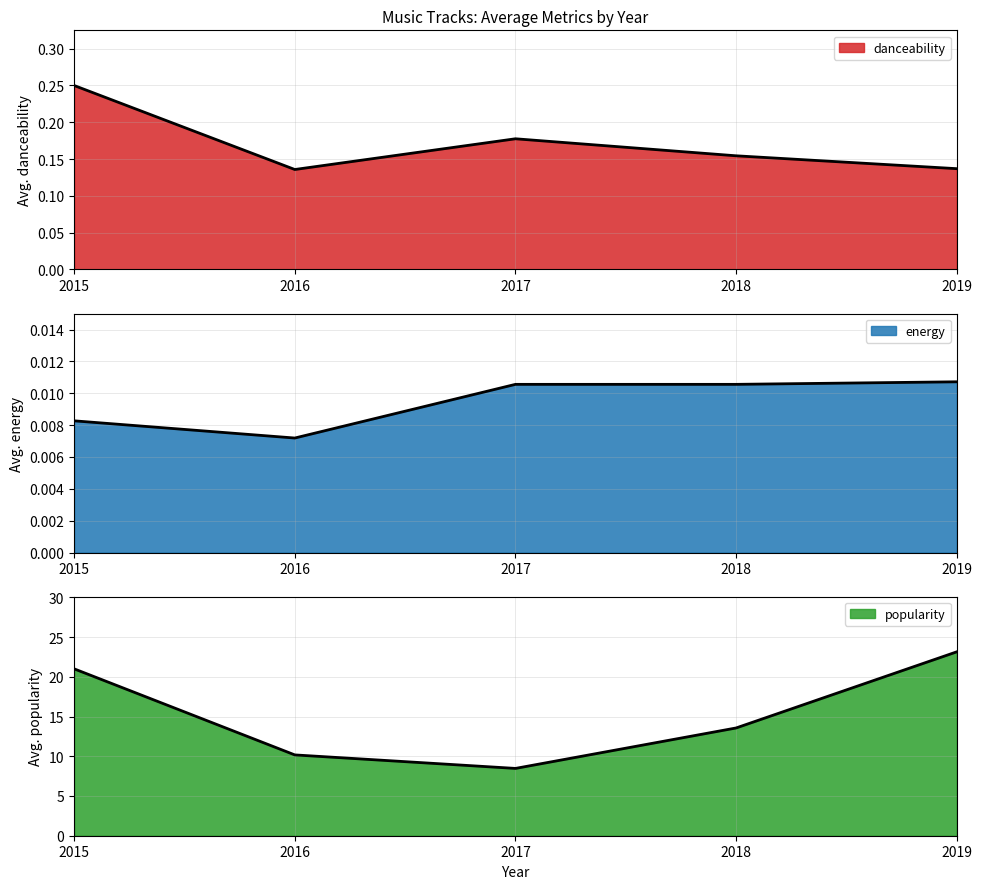

Is the value of popularity at 2016 greater than the value of energy at 2016?

Yes